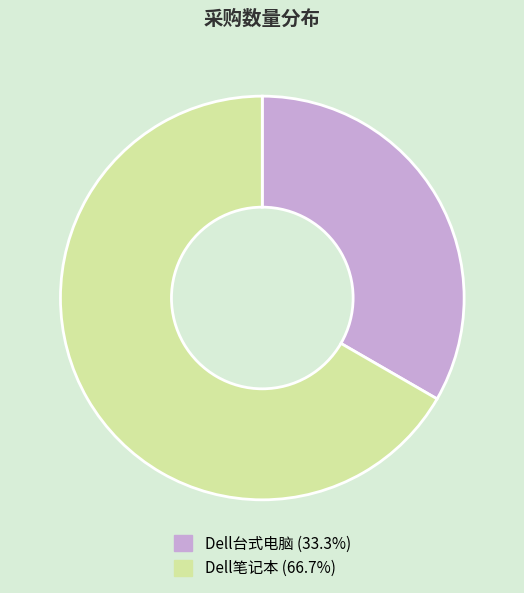

The Dell笔记本 slice represents 67% of the pie. True or false?

True